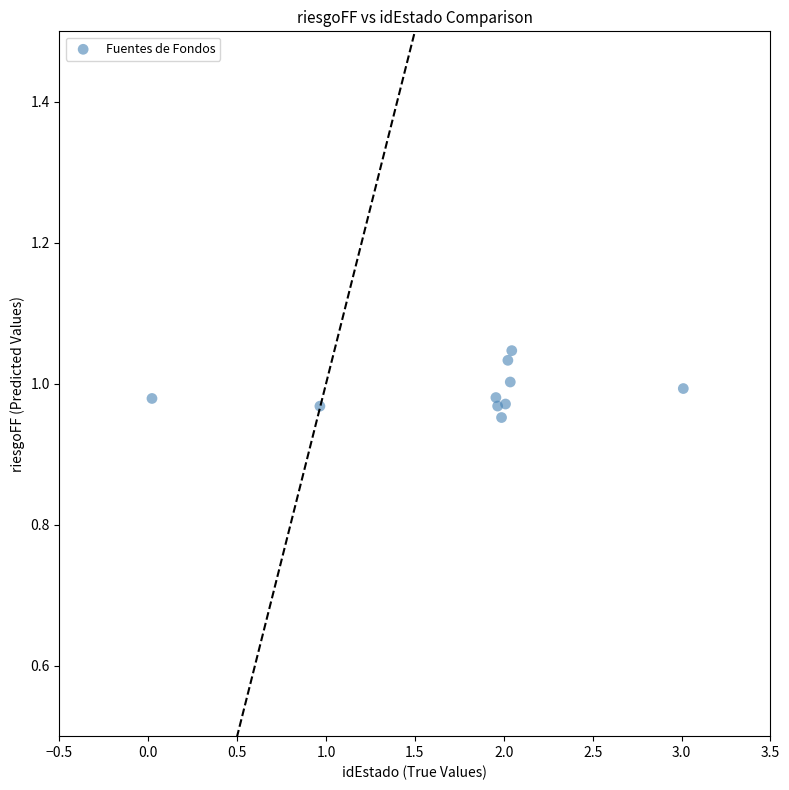

What is the range of X values (max minus min)?

3.0